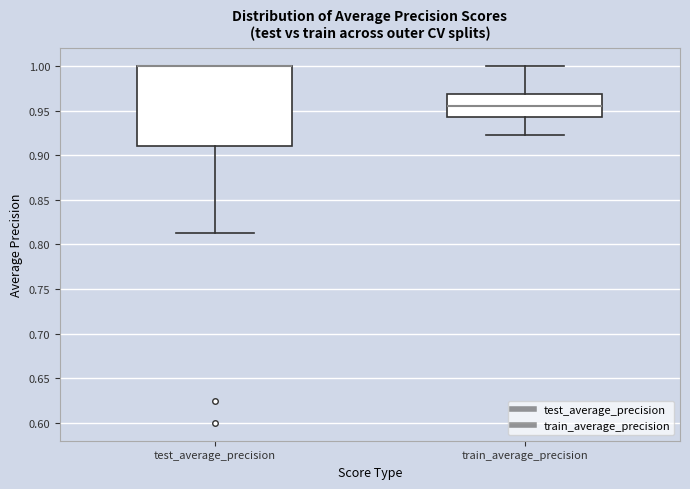

Where does the lower whisker of the box for train_average_precision end on the y-axis? The values are not printed on the chart, so give them approximately, as read against the axis.

0.920